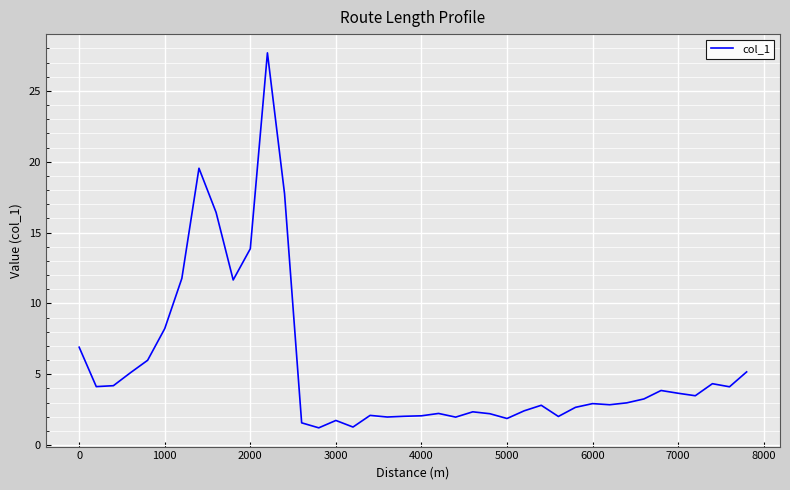

What is the difference between the maximum and minimum values?

26.5